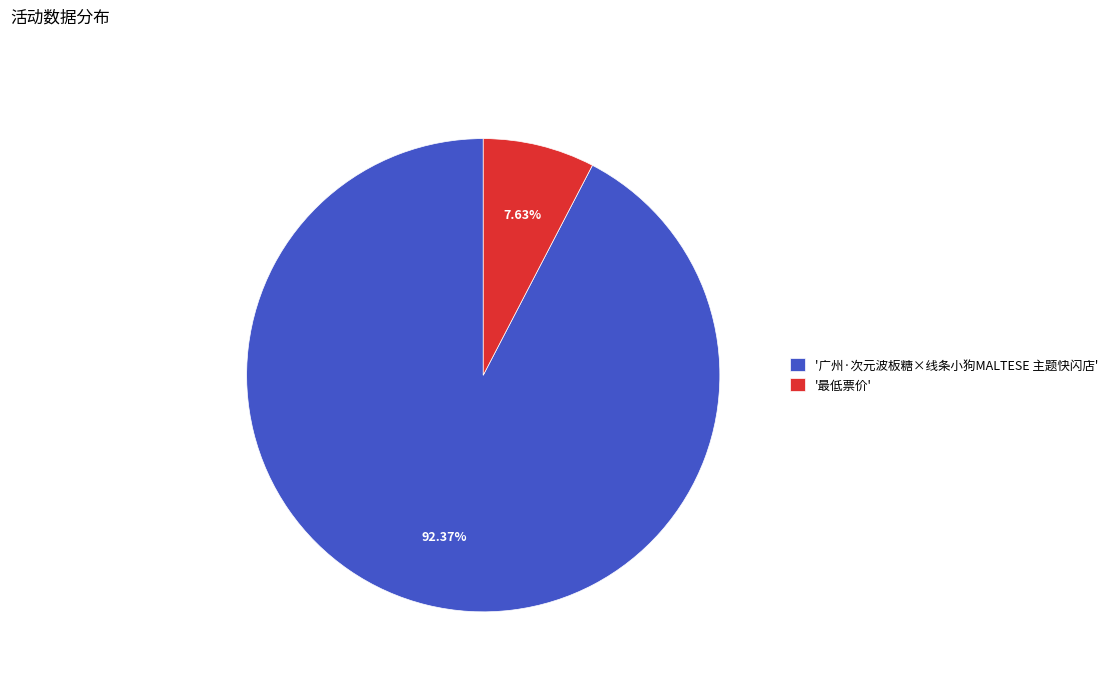

Which slice is the largest?

'广州·次元波板糖×线条小狗MALTESE 主题快闪店'